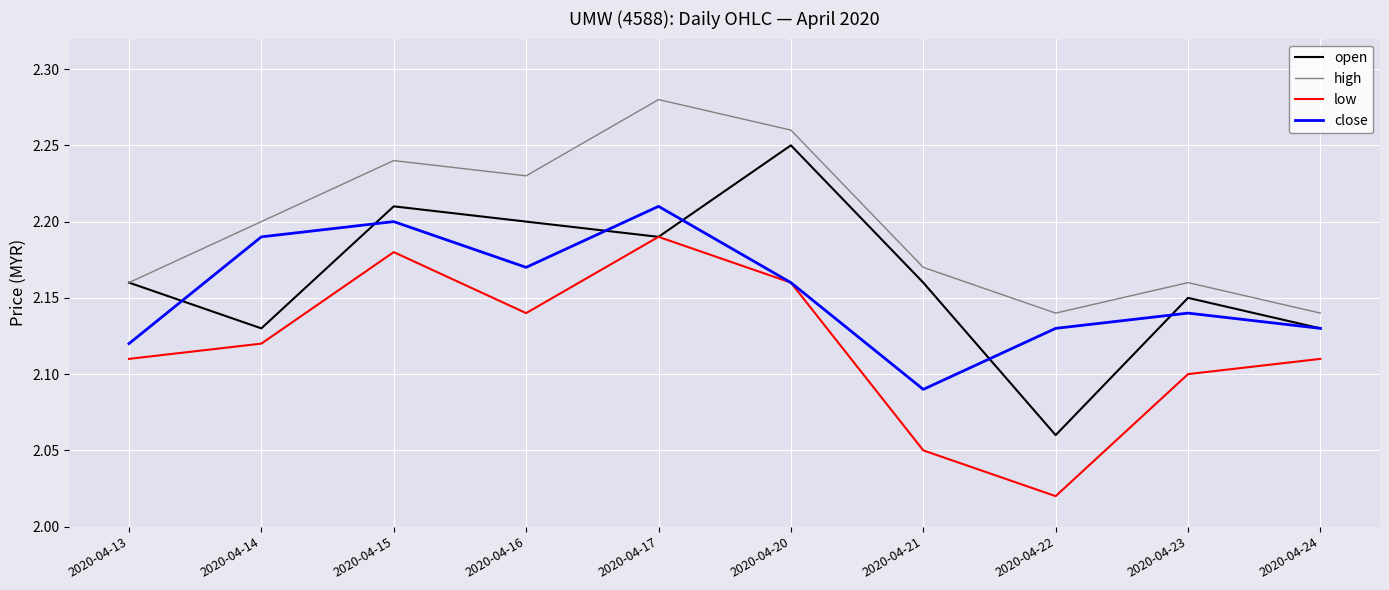

Count the number of data series in this chart.

4